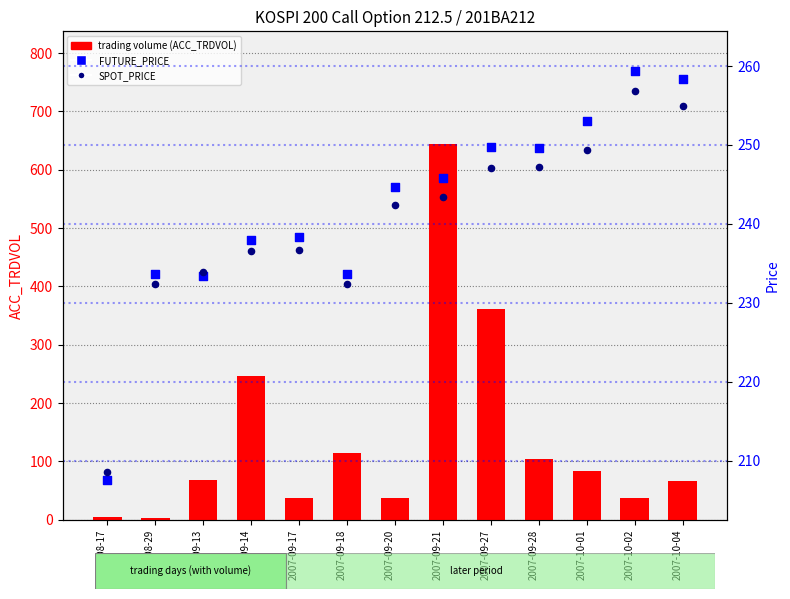

What are all the series names shown in the legend?

trading volume, FUTURE_PRICE, SPOT_PRICE